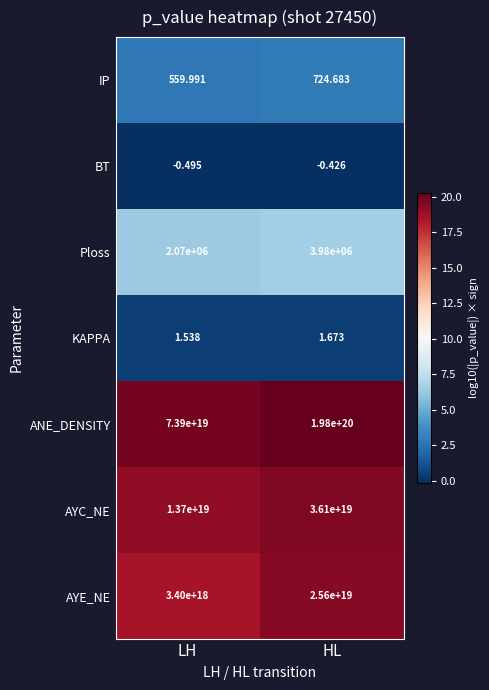

Which series has the largest total across all categories?

ANE_DENSITY